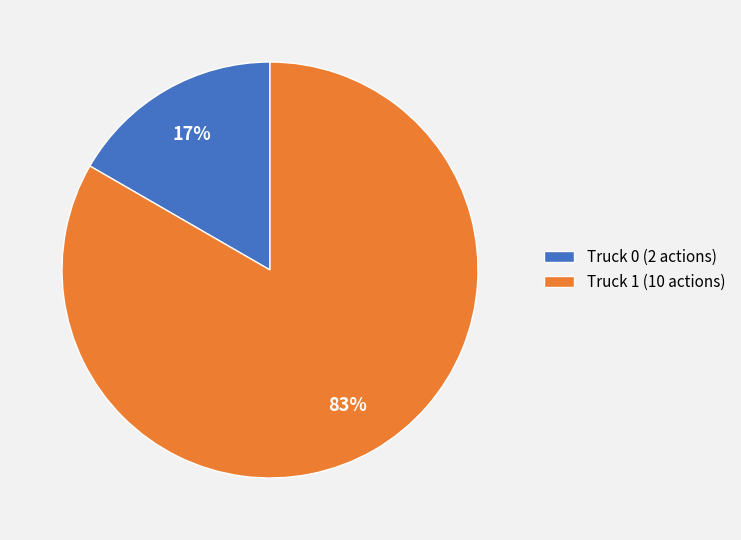

Rank the categories by value from lowest to highest.

Truck 0, Truck 1